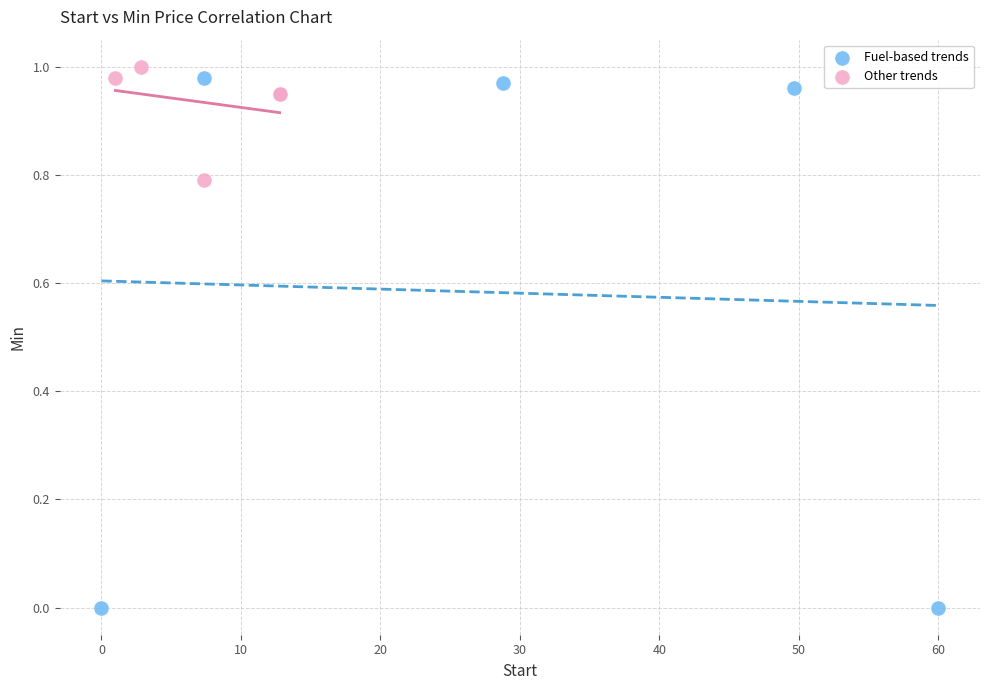

Which series has the largest Y range (max minus min)?

Fuel-based trends